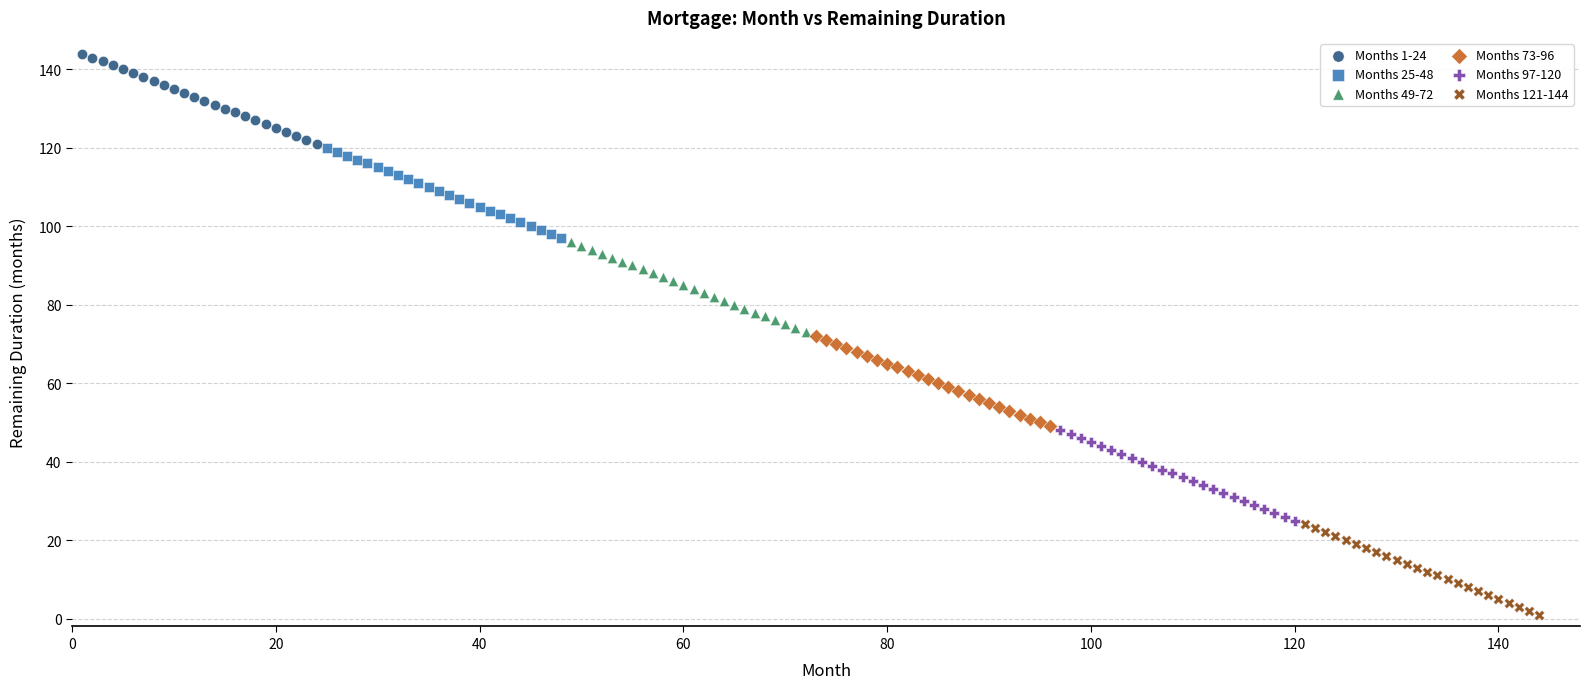

Which series contains the highest Y value?

Months 1-24